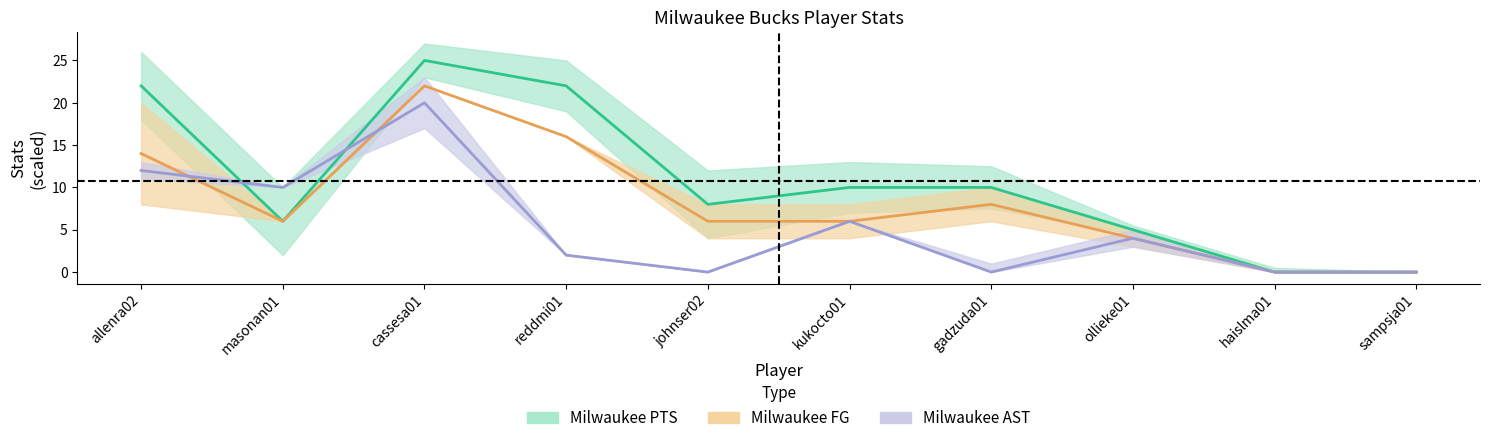

At which label is Milwaukee PTS closest to 12?

kukocto01